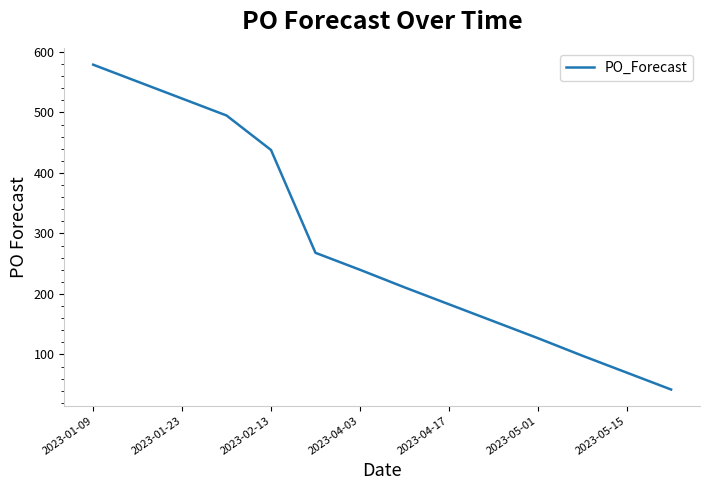

What is the smallest value displayed?

42